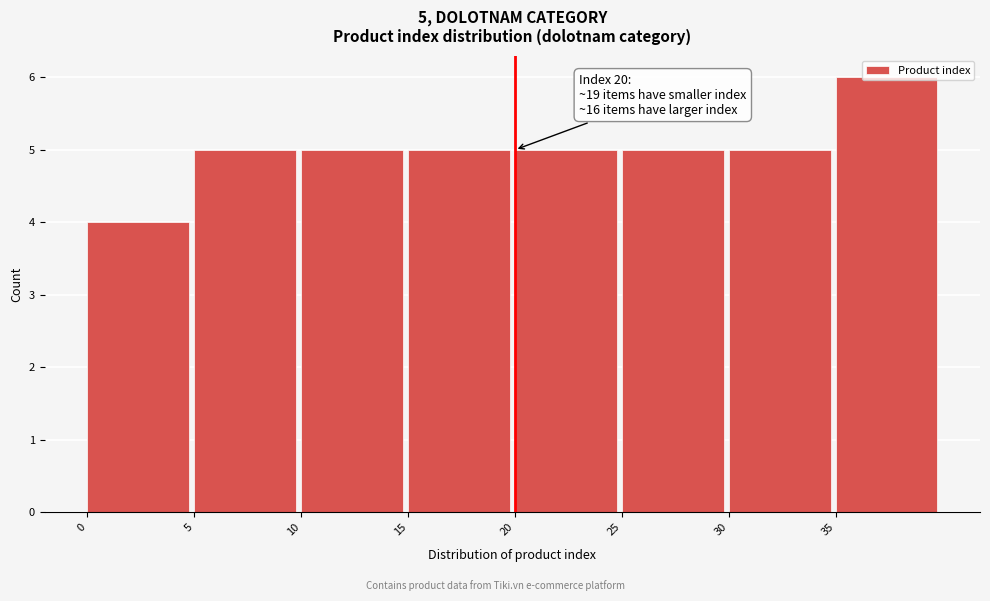

Which range on the x-axis has the tallest bar?

35 to 40